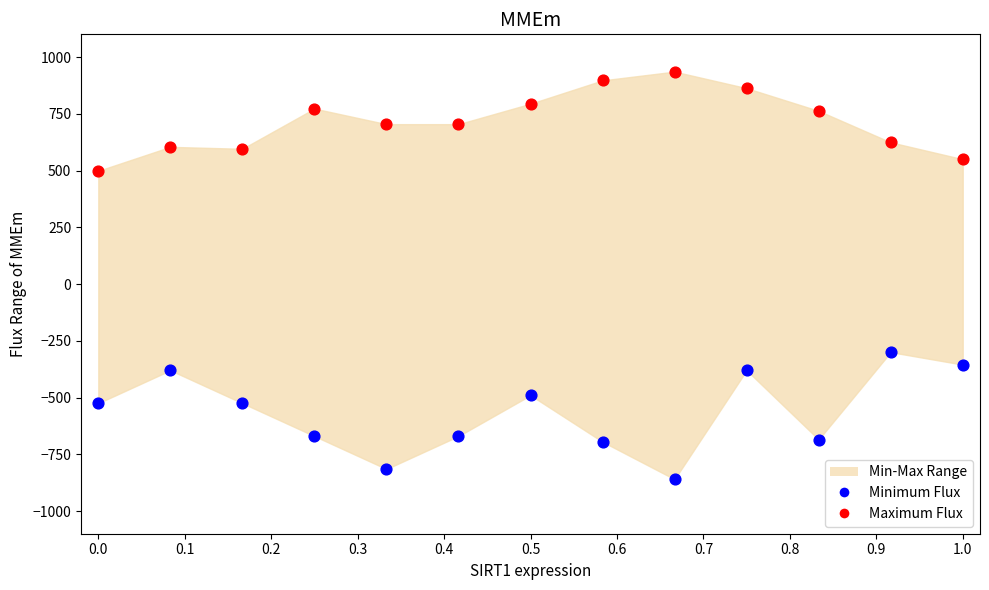

Across all series, what Y value is closest to 37?

-300.0